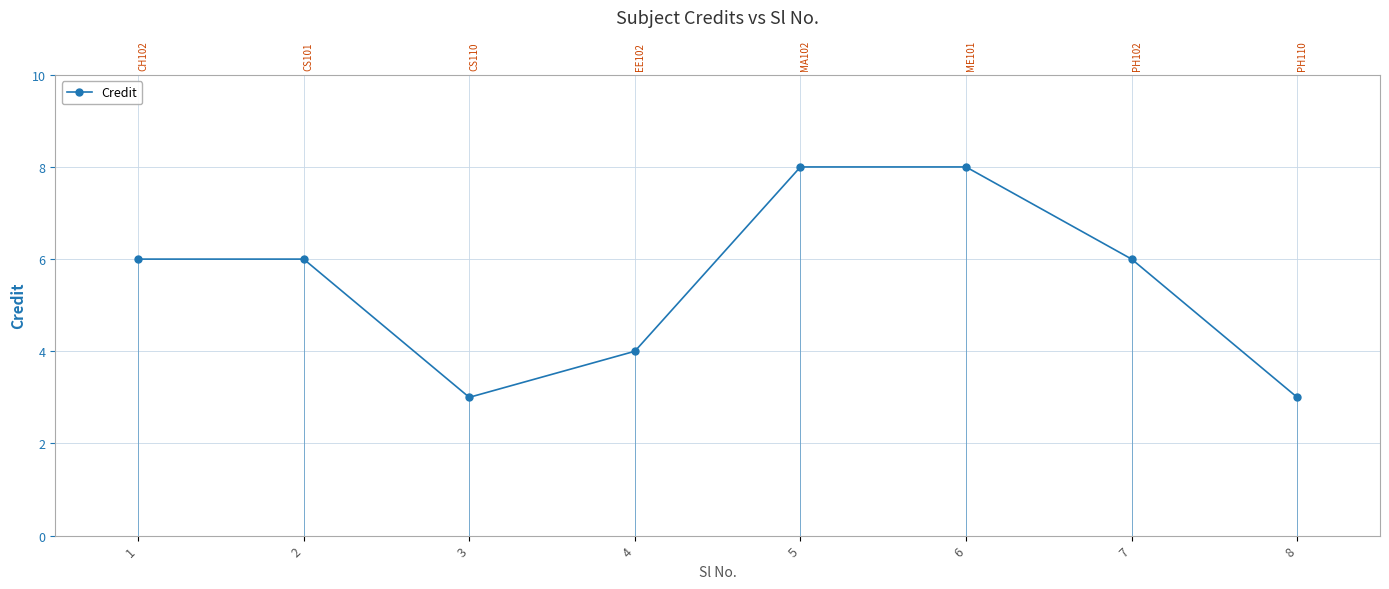

Rank the categories by value from lowest to highest.

3, 8, 4, 1, 2, 7, 5, 6